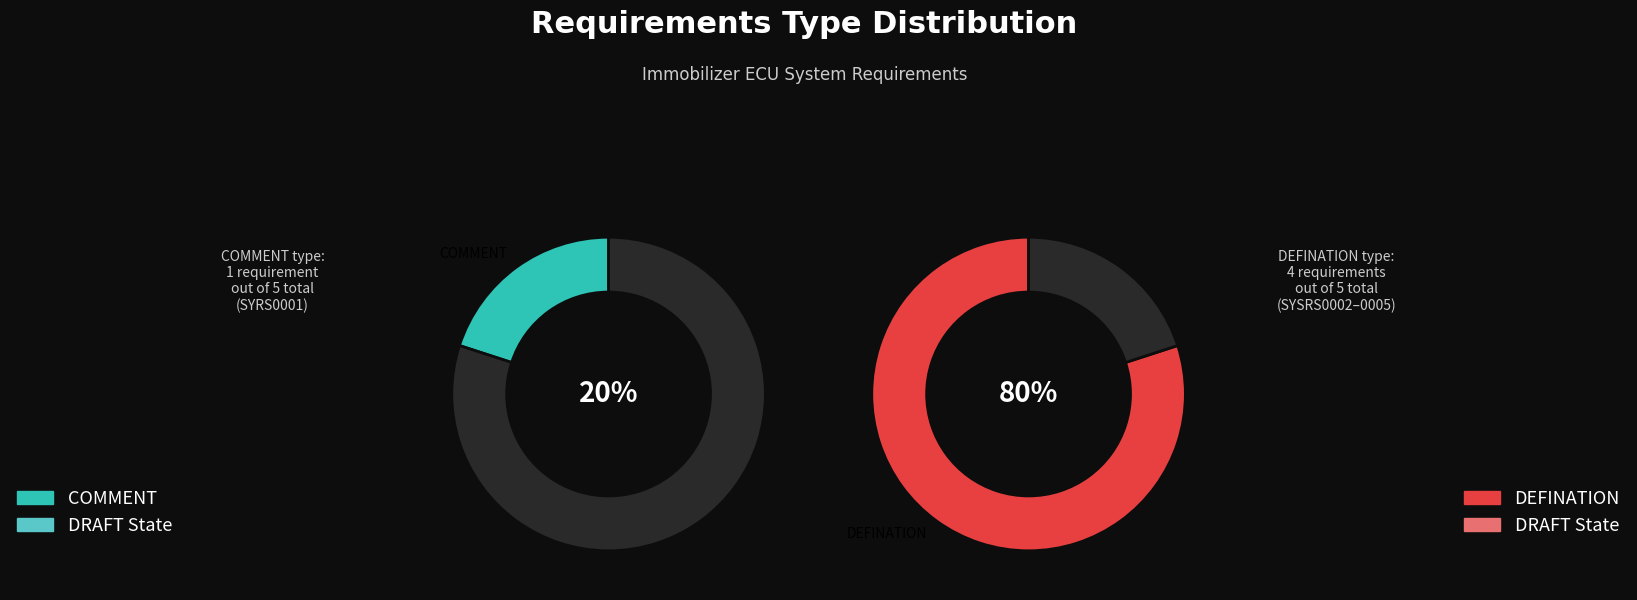

To the nearest percent, what is the difference between the largest and smallest slice percentages?

60%